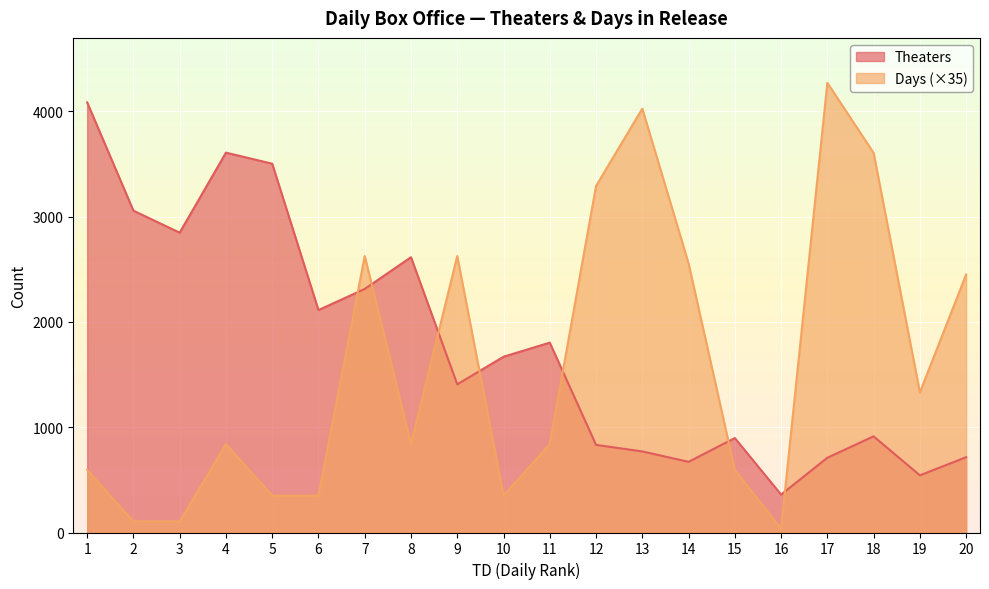

How many data points does each series have?

20